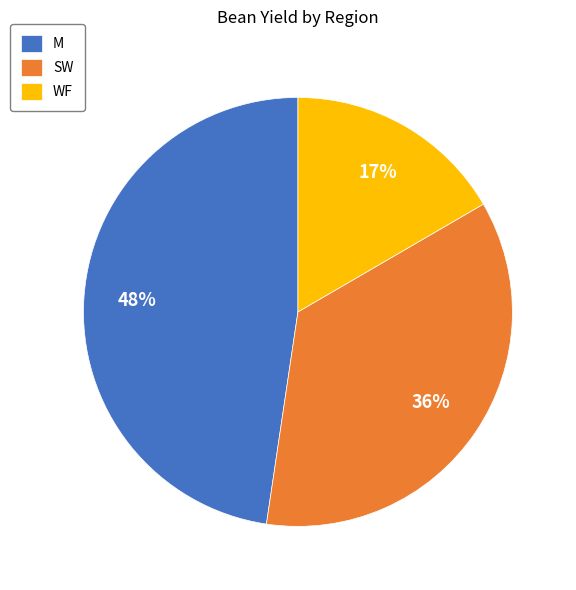

Count the number of slices in the pie.

3